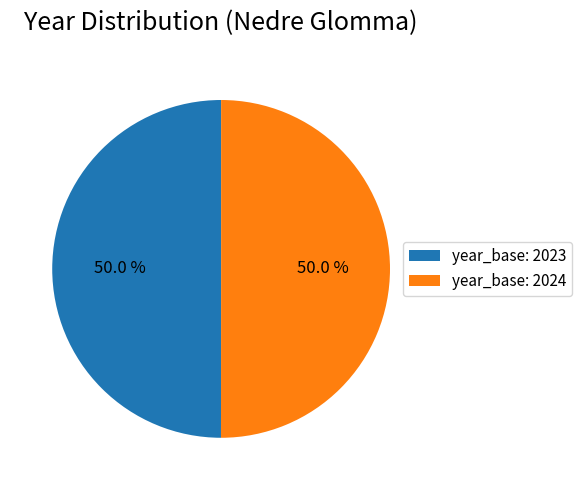

Is the sum of year_base: 2024 and year_base: 2023 greater than half?

Yes